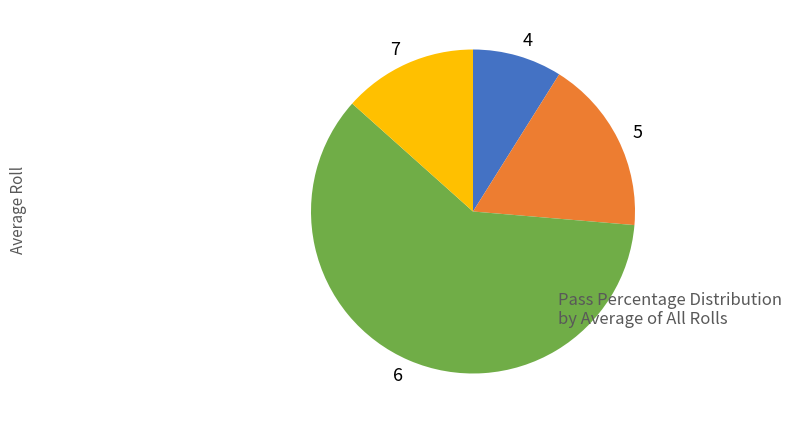

Is 6 the majority of the pie?

Yes